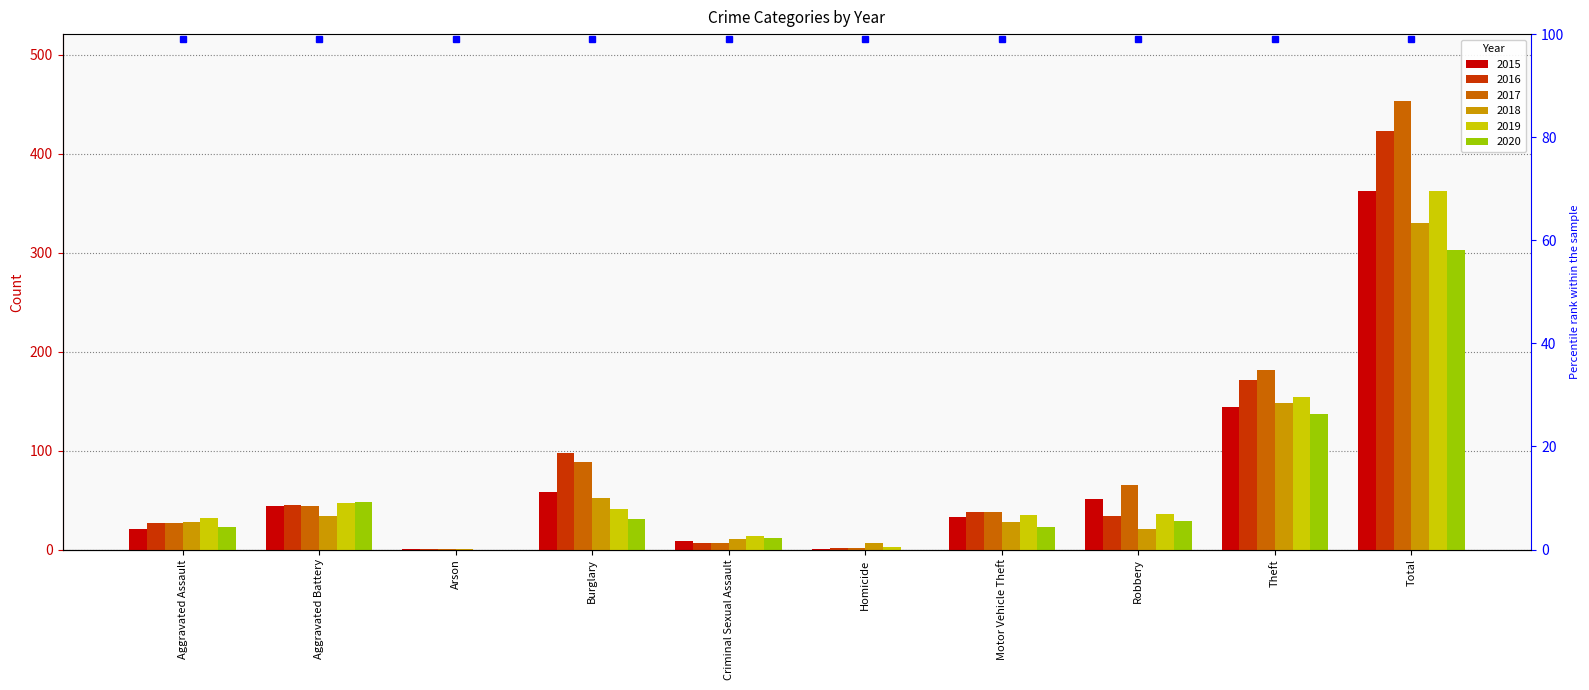

What are all the series names shown in the legend?

2015, 2016, 2017, 2018, 2019, 2020